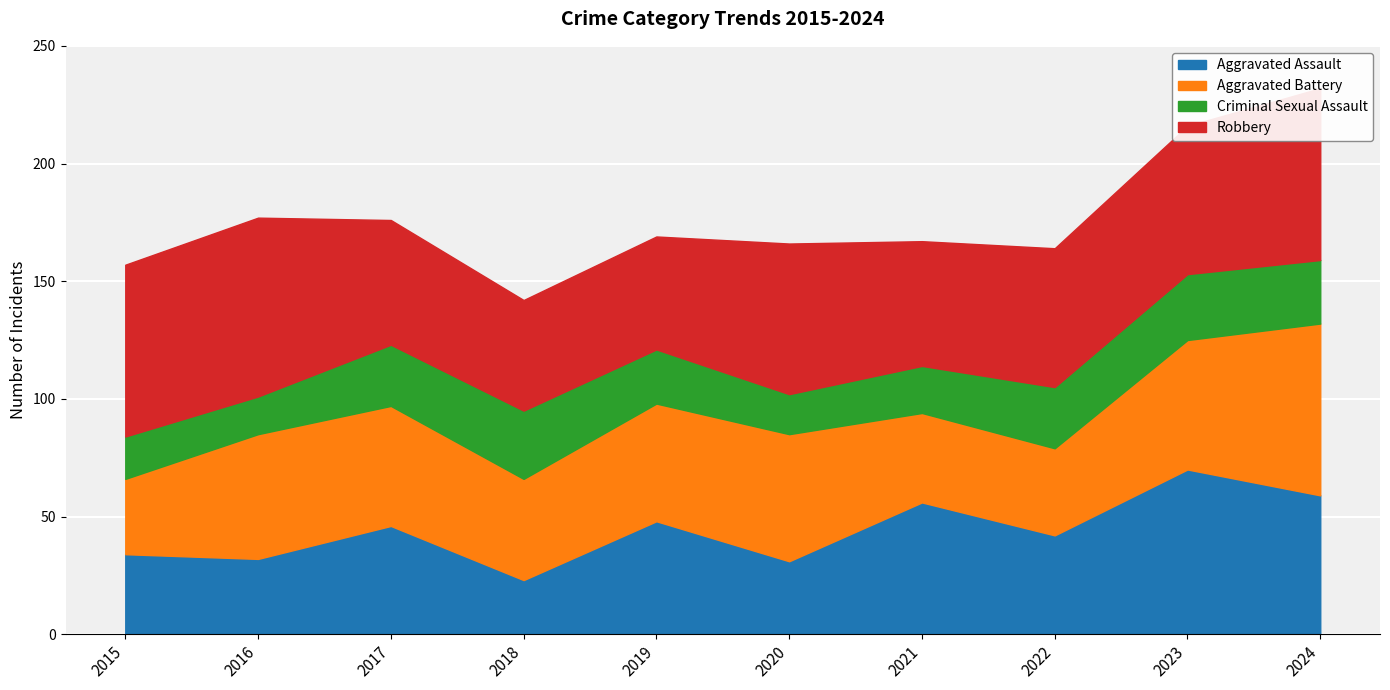

At how many categories does at least one series exceed 56?

6